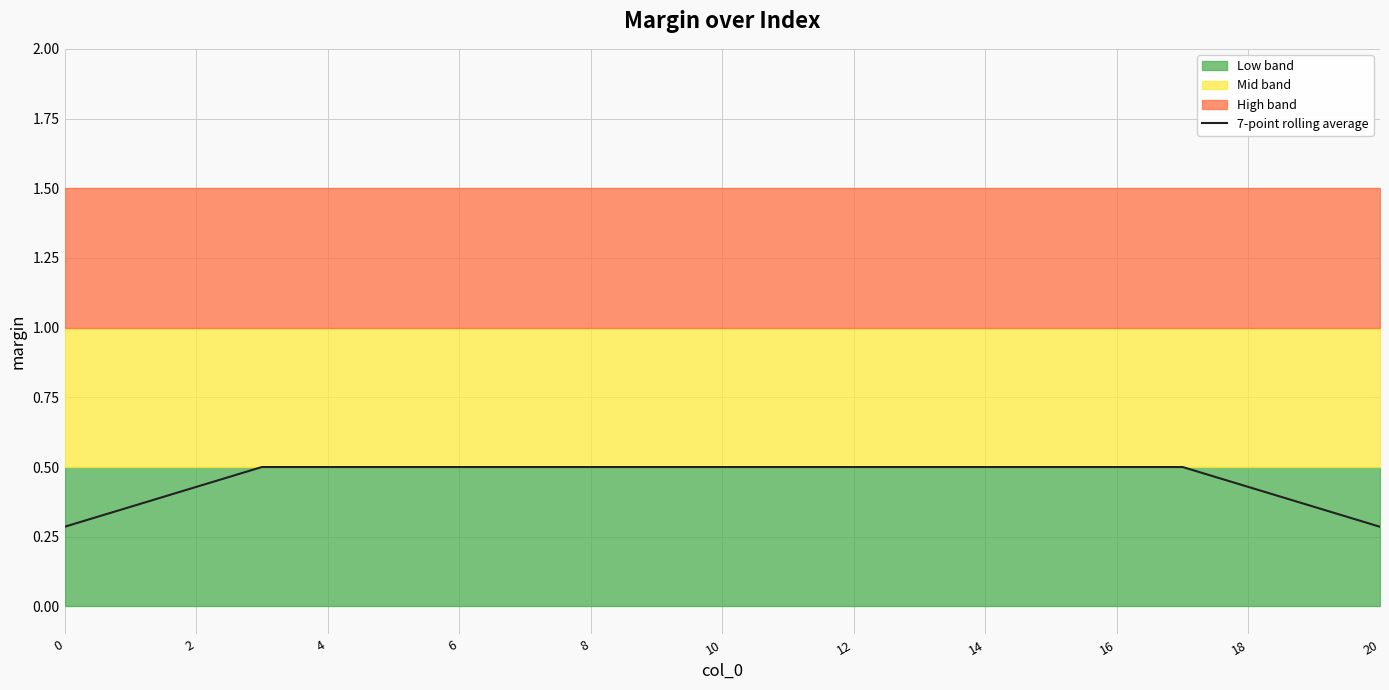

What is the sum of the values at 6 and 20?

0.8